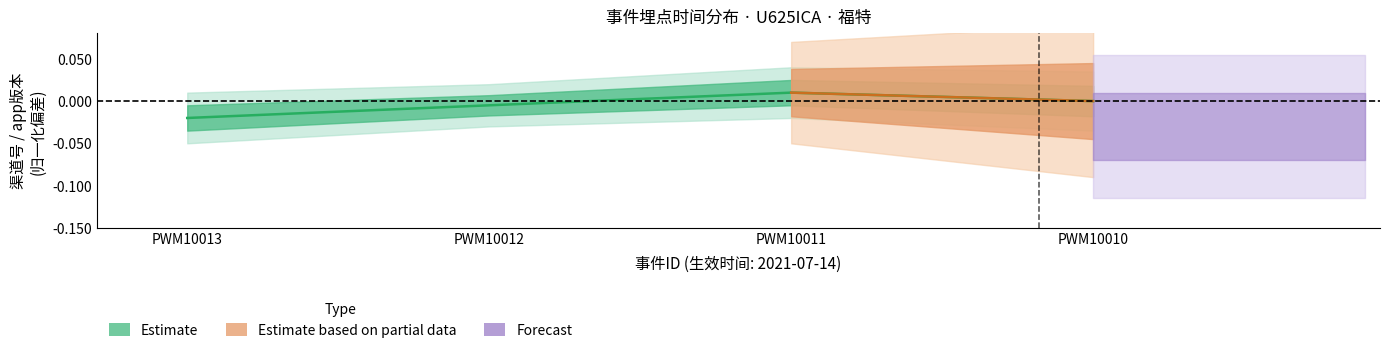

Where does the data first go above 0?

PWM10011